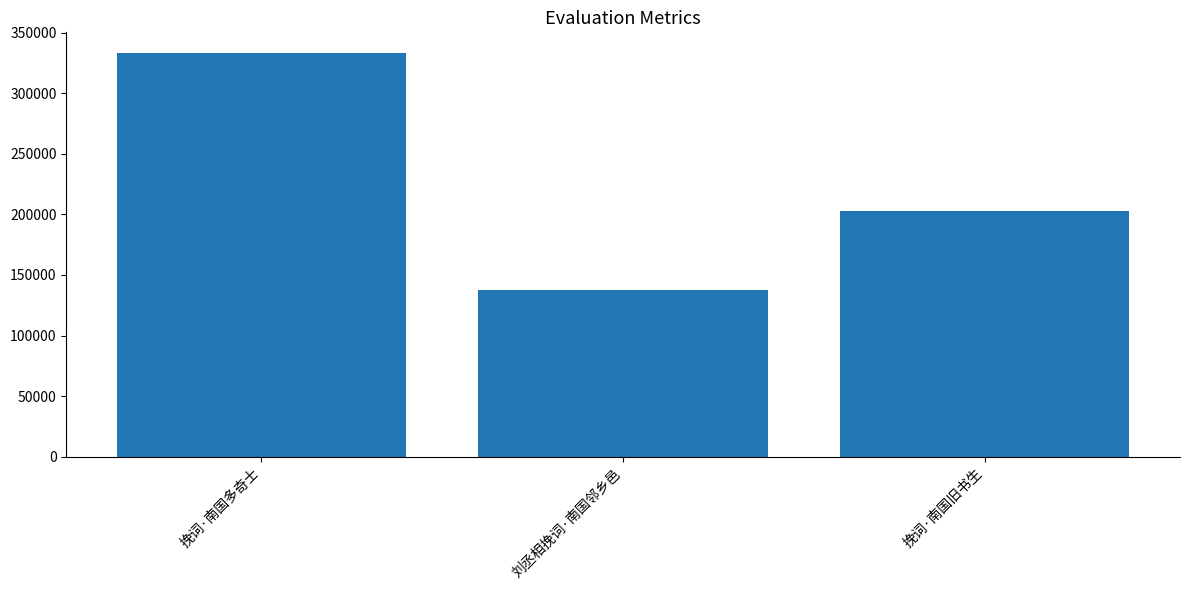

Which has a higher value, 挽词·南国旧书生 or 刘丞相挽词·南国邻乡邑?

挽词·南国旧书生